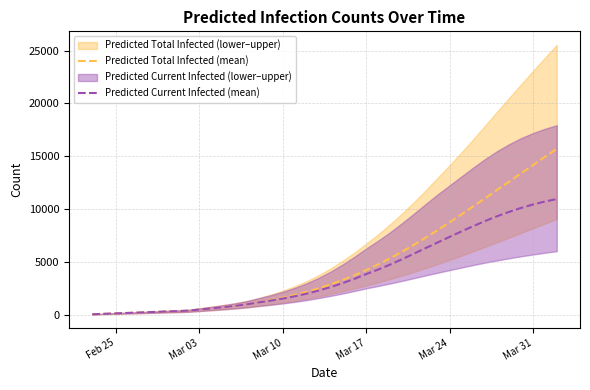

What is the value of the Predicted Current Infected (mean) point at the 26th from the left?

4740